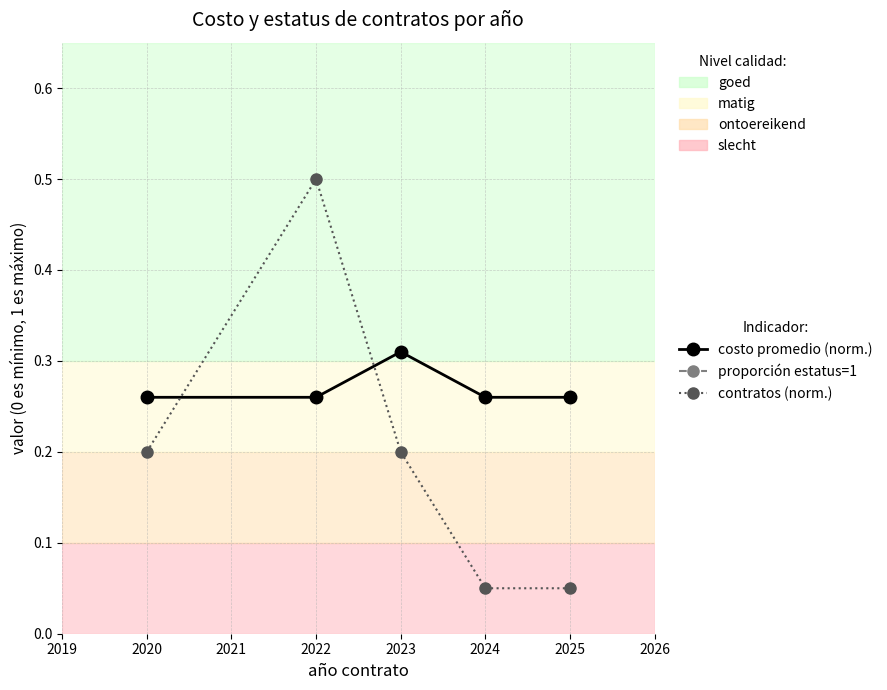

What is the value of the contratos (norm.) point at the 1st from the left?

0.2